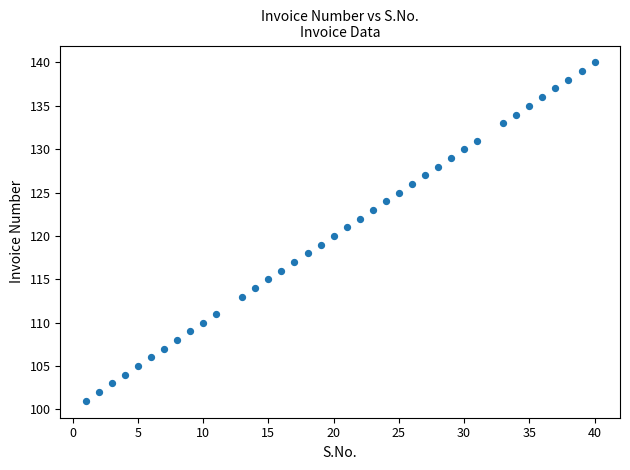

What is the range of X values (max minus min)?

39